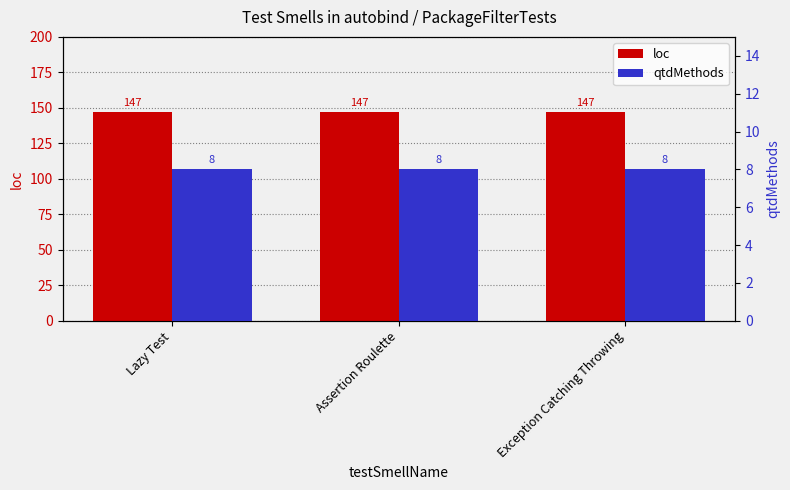

What is the difference between the highest and lowest values at Lazy Test?

139